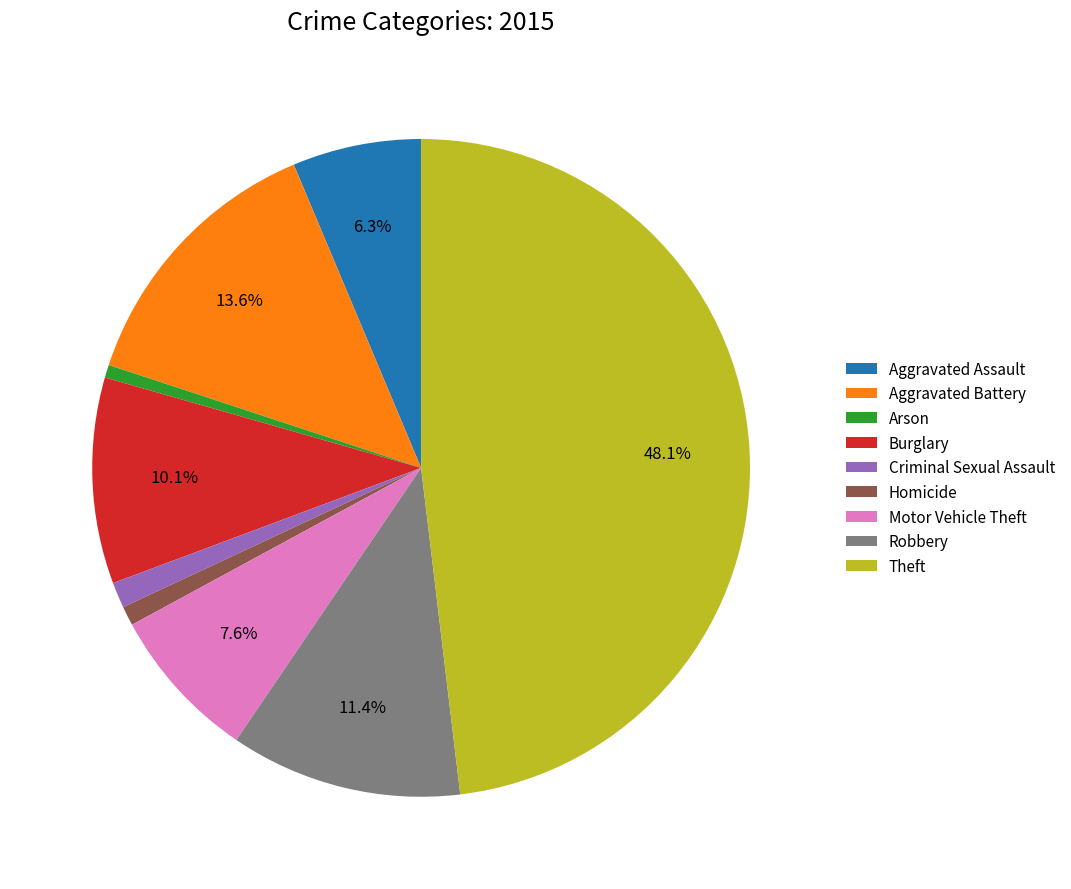

How much of the chart is everything except Burglary?

89.9%